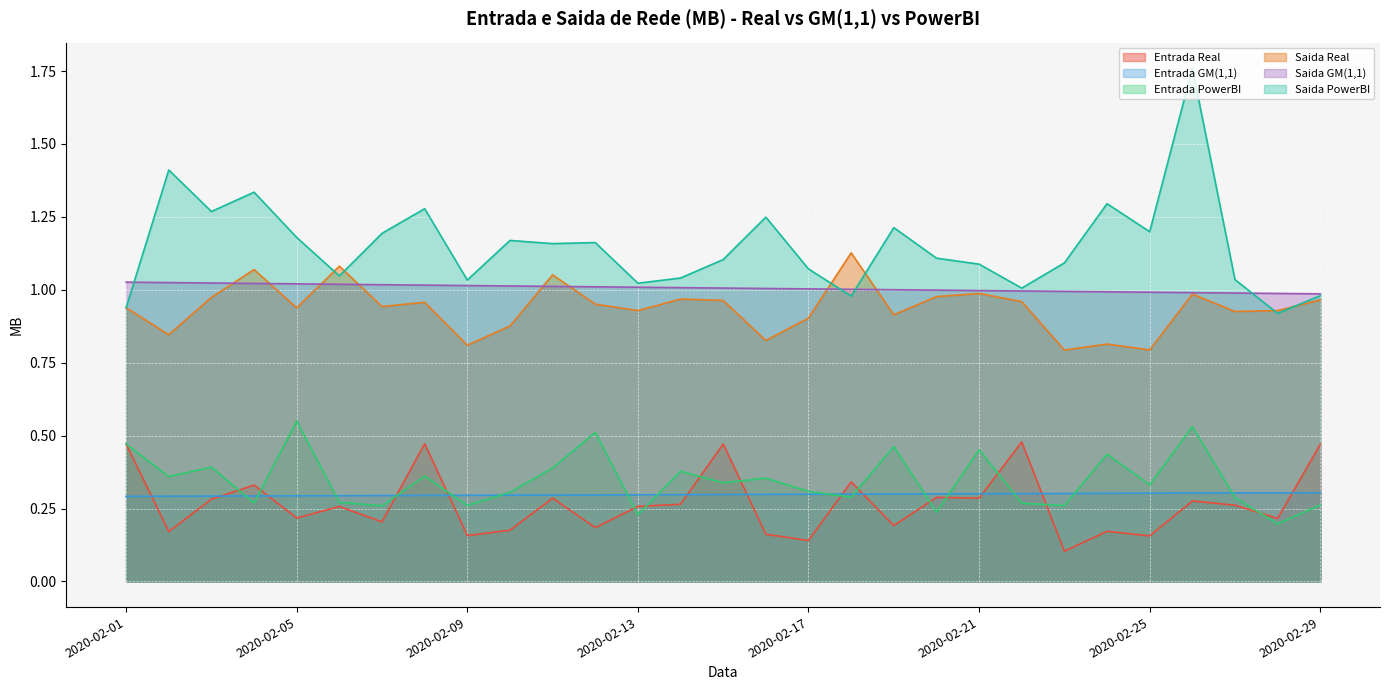

Which label corresponds to the smallest value in the chart?

2020-02-23